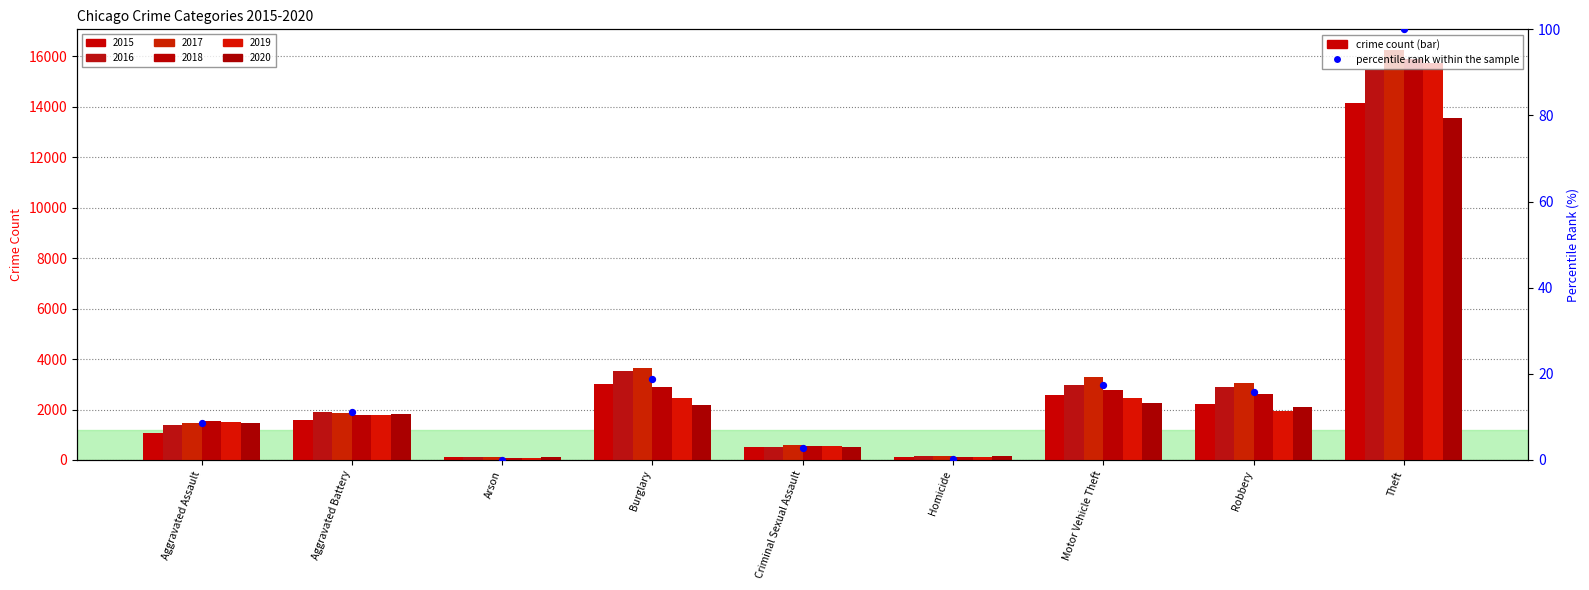

Between Aggravated Assault and Homicide, which is larger?

Aggravated Assault